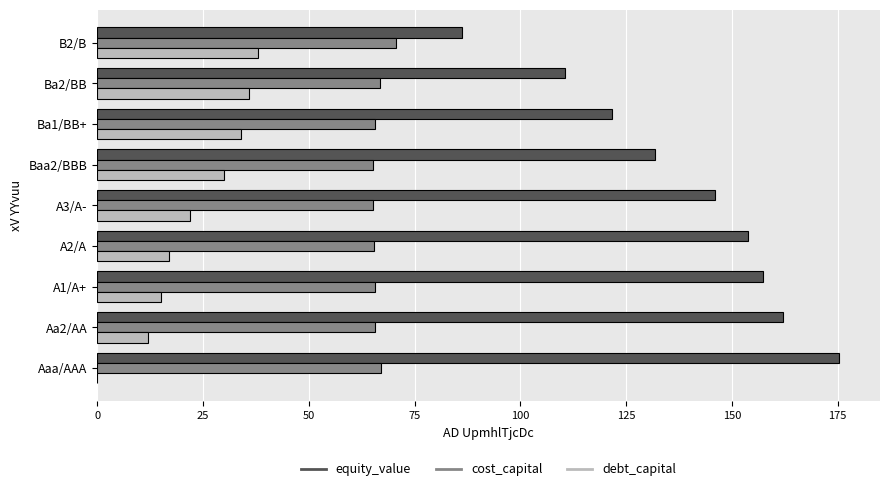

What is the total value across all series at Baa2/BBB?

227.1